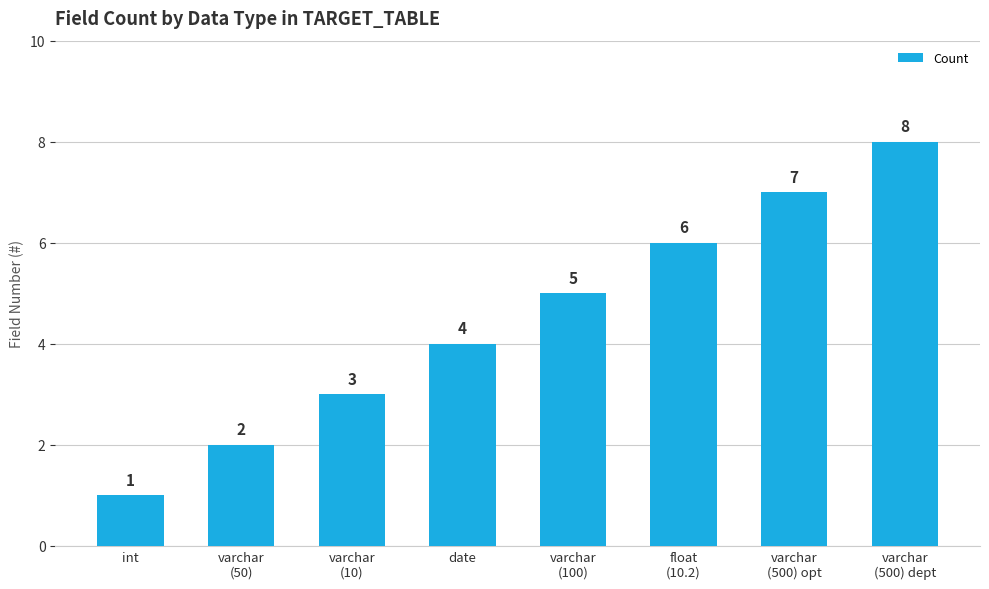

Does the chart contain stacked bars?

No